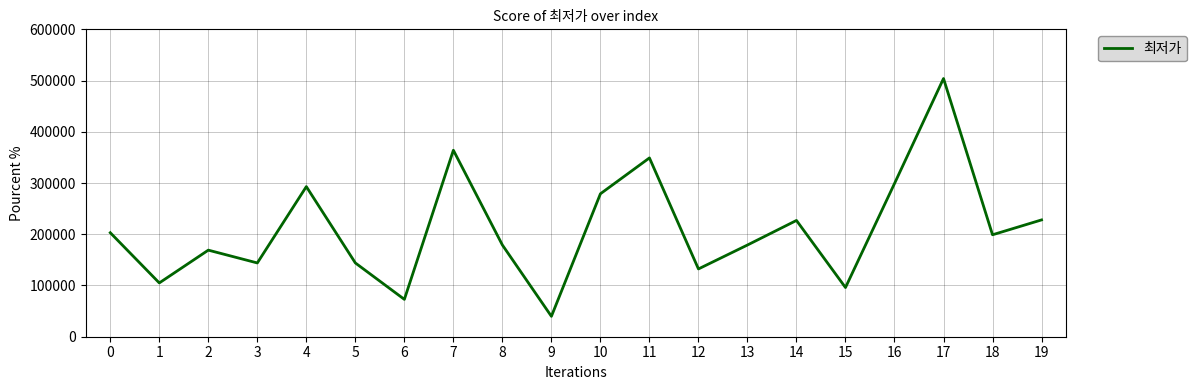

What is the maximum value shown in the chart?

504000